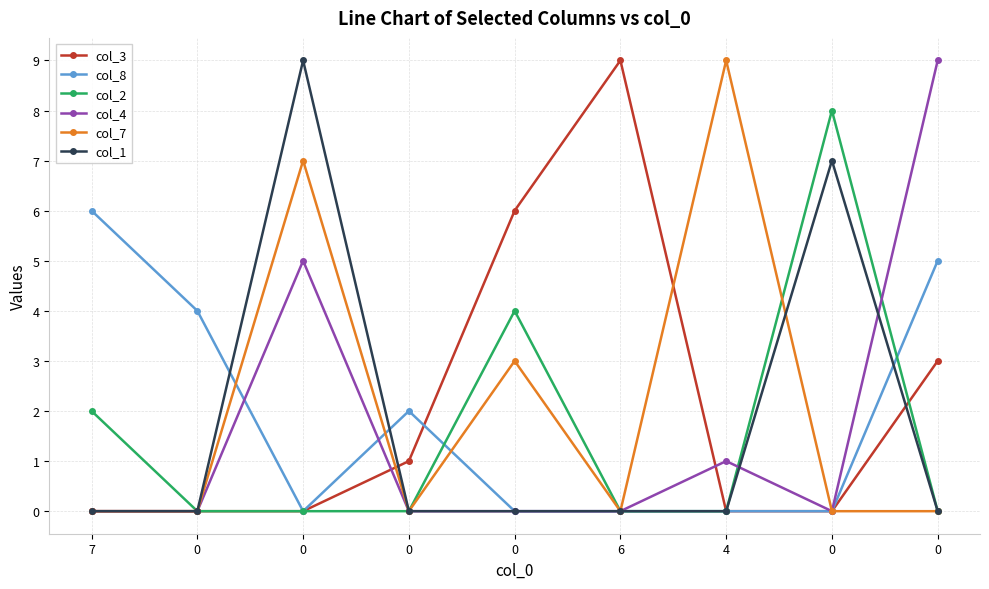

How many interior local peaks does the col_2 series have?

2